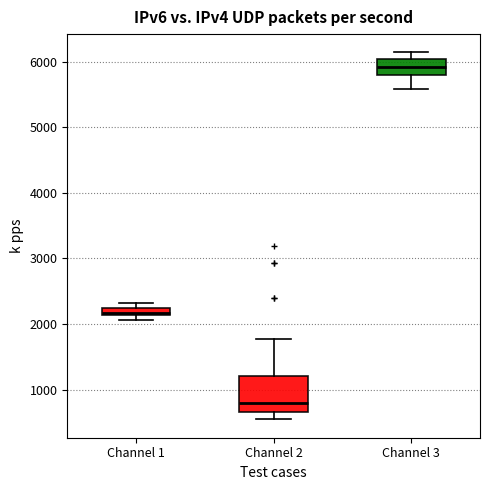

Where is the lower edge of the box for Channel 2 on the y-axis? The values are not printed on the chart, so give them approximately, as read against the axis.

700